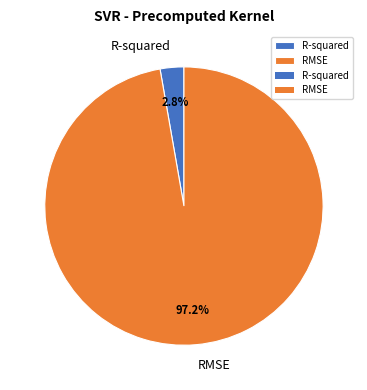

To the nearest percent, what is the difference between the R-squared and RMSE slice percentages?

94%